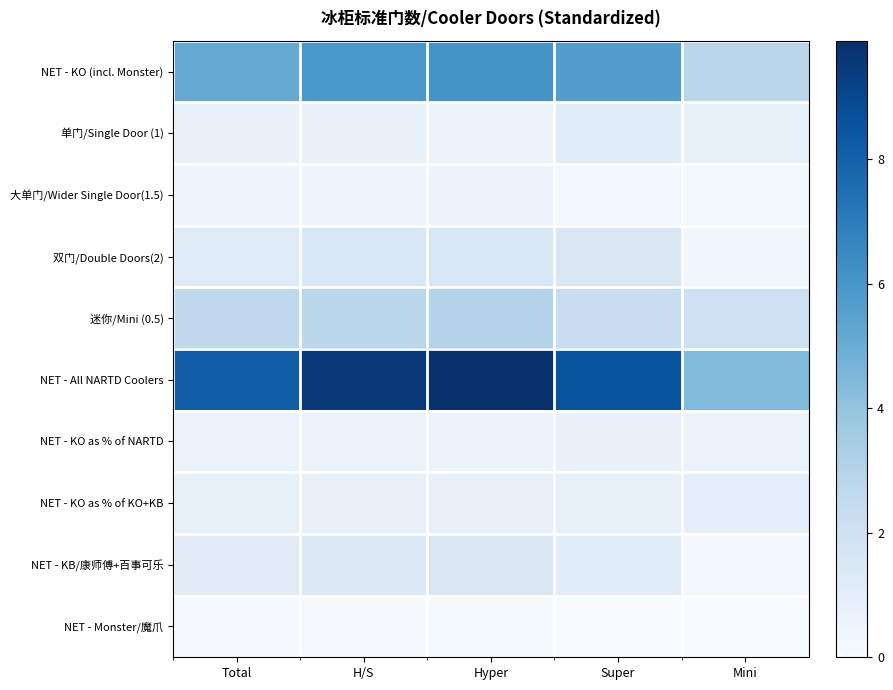

Which series has the largest total across all categories?

NET - All NARTD Coolers